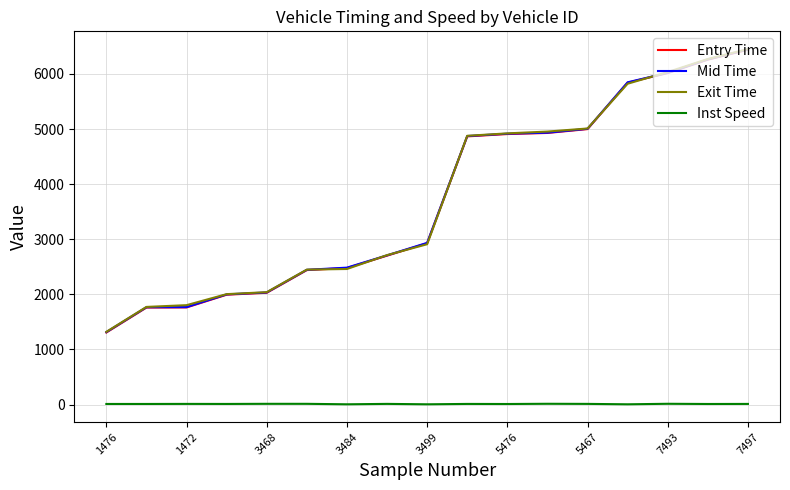

What is the average value of the Inst Speed series?

11.0